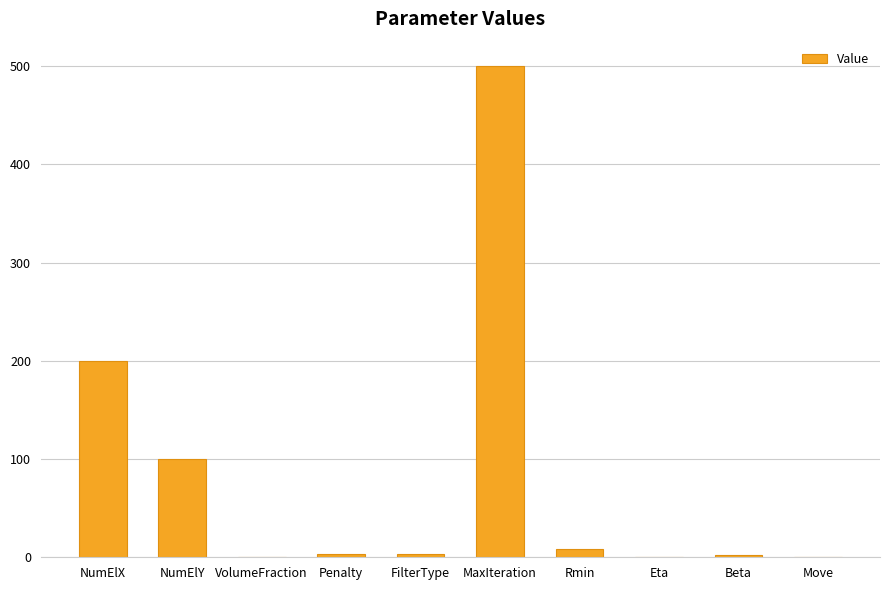

What is the greatest value displayed?

500.0